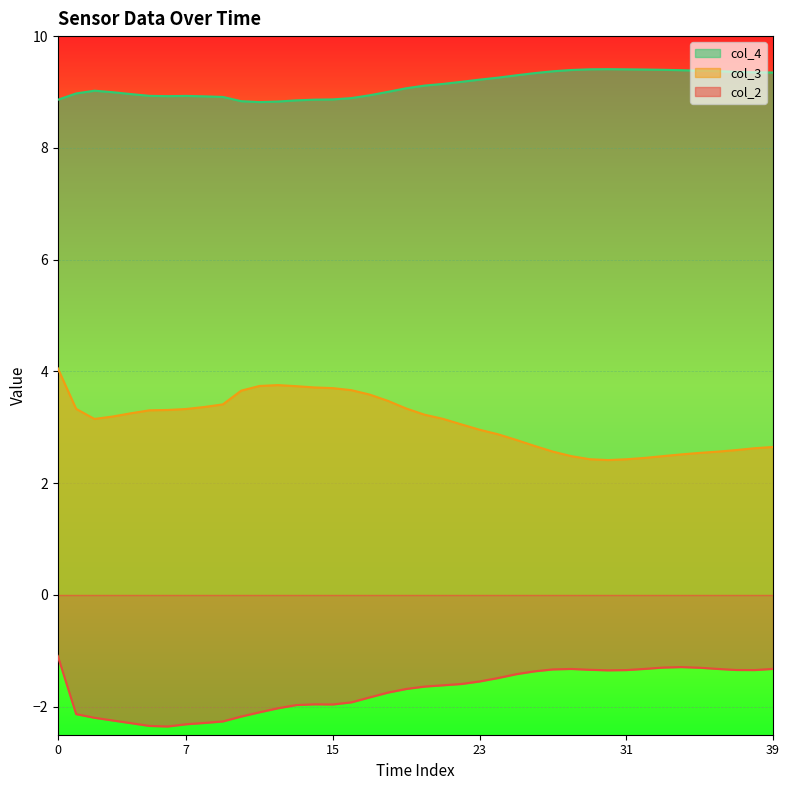

How many data points does each series have?

40